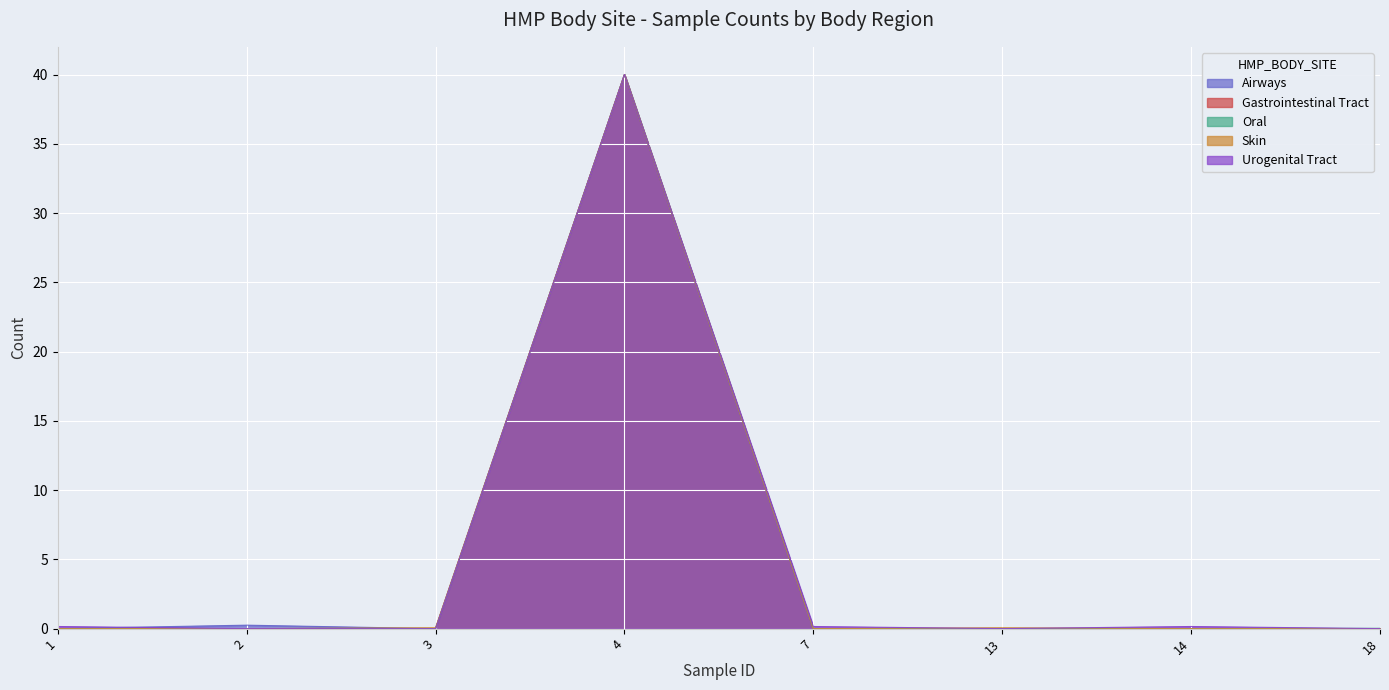

Between 2 and 1, which is larger?

2